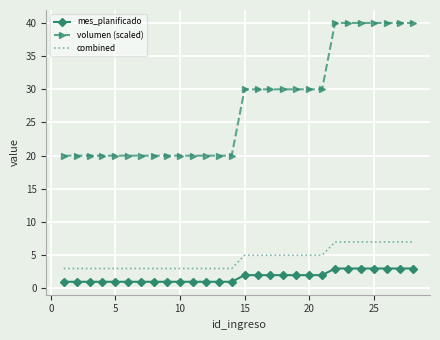

What is the greatest value displayed?

40